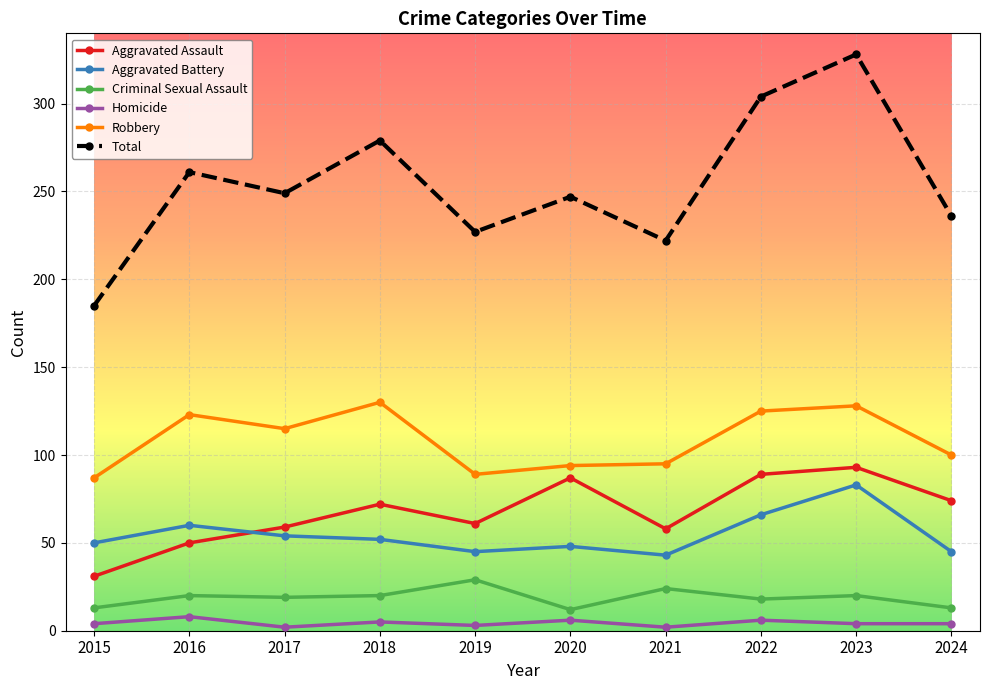

What is the value of the Robbery point at the 9th from the left?

128